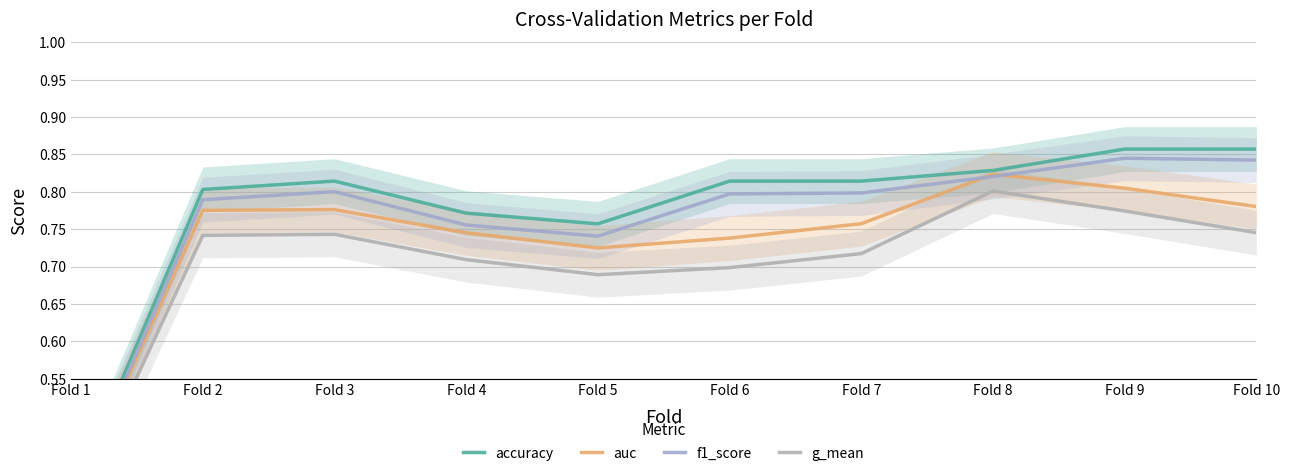

What are all the series names shown in the legend?

accuracy, auc, f1_score, g_mean